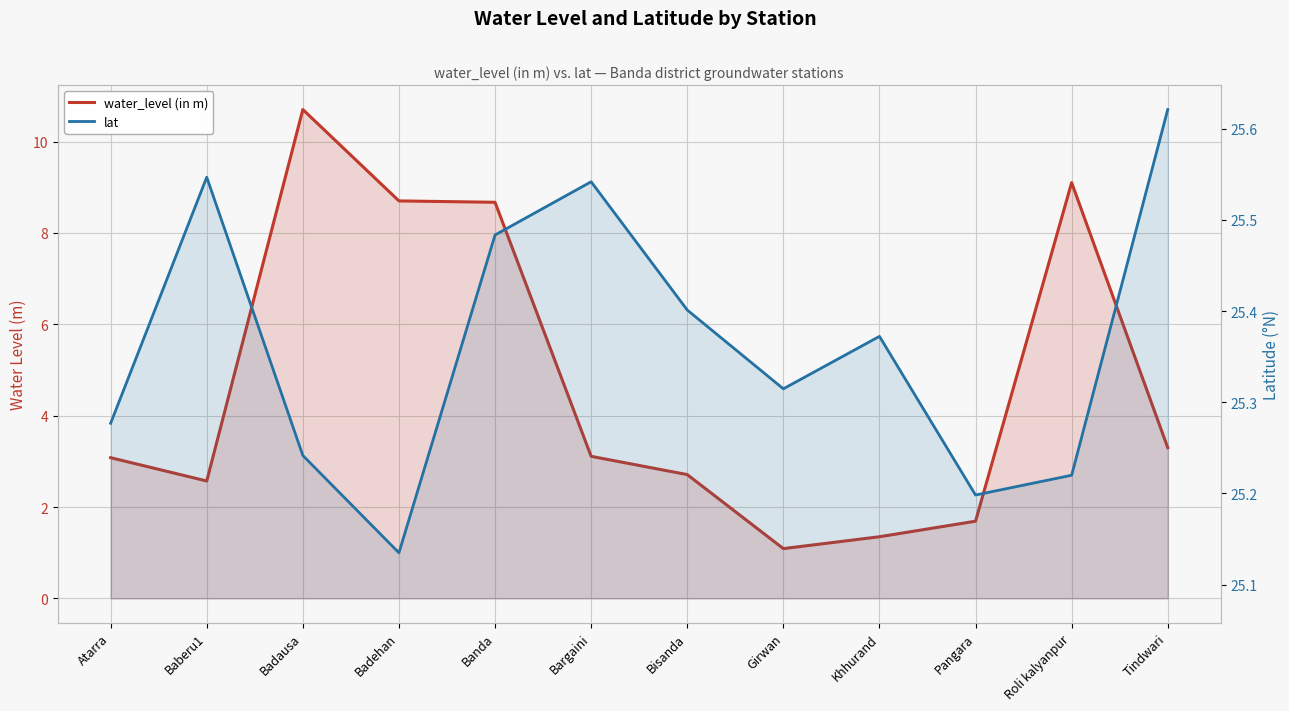

What is the difference between the lat values at Baberu1 and Atarra?

0.3